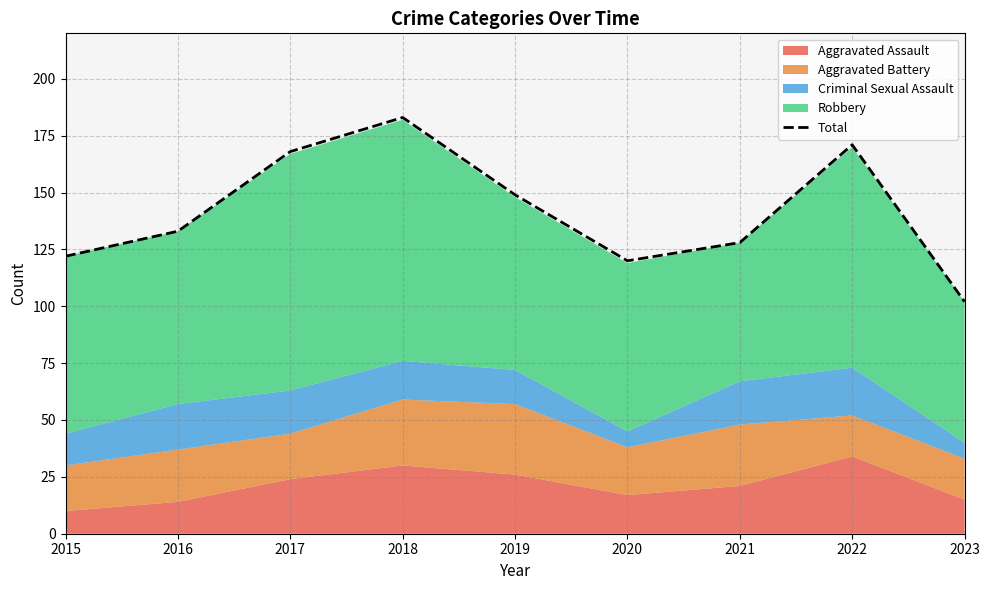

What is the value of the 9th point from the left?

102